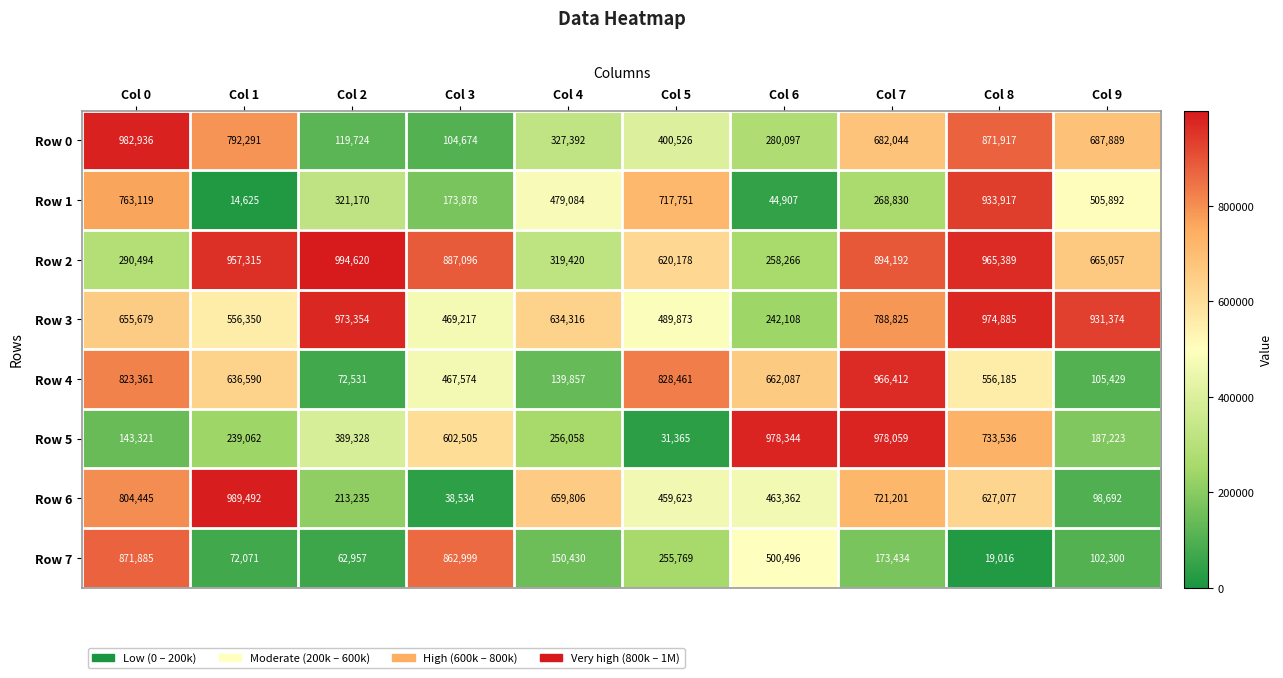

List the labels in order of Row 3 value, largest first.

Col 8, Col 2, Col 9, Col 7, Col 0, Col 4, Col 1, Col 5, Col 3, Col 6